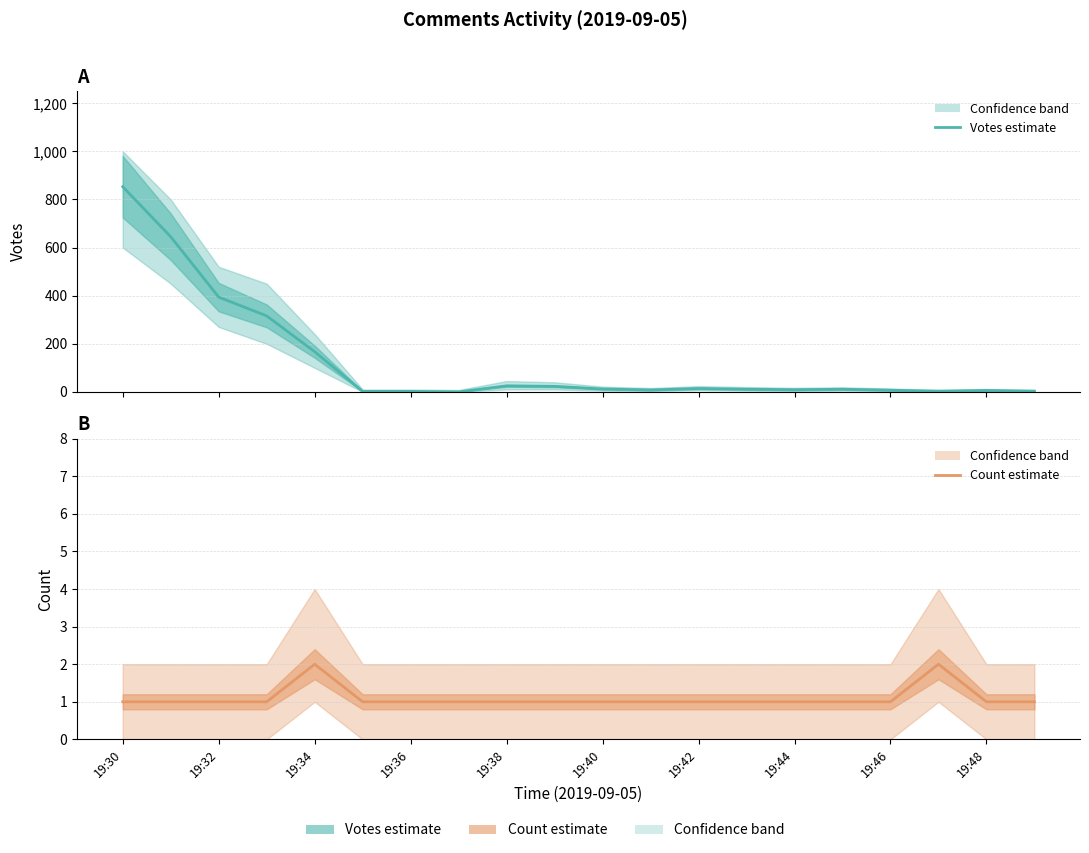

At how many categories does at least one series exceed 154?

5